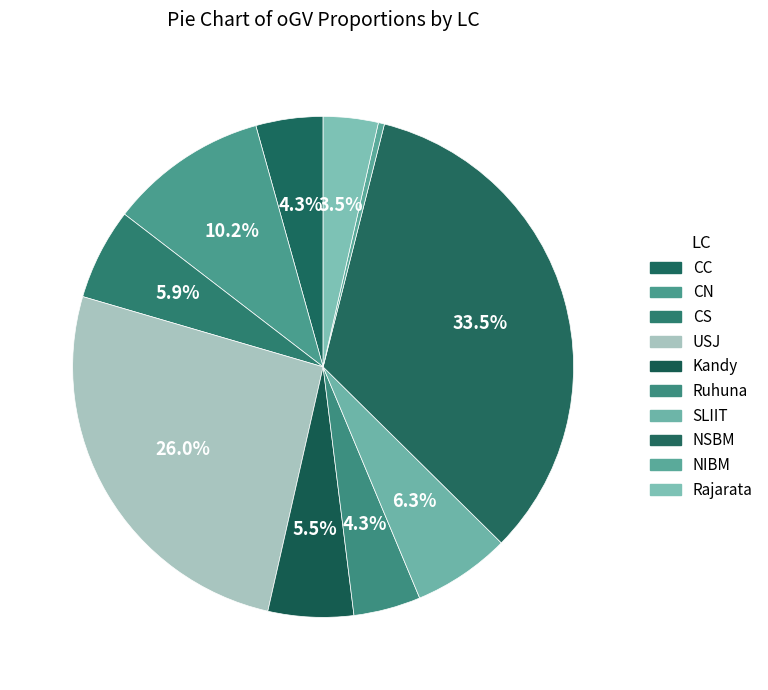

Is it true that USJ is 36% of the pie?

False